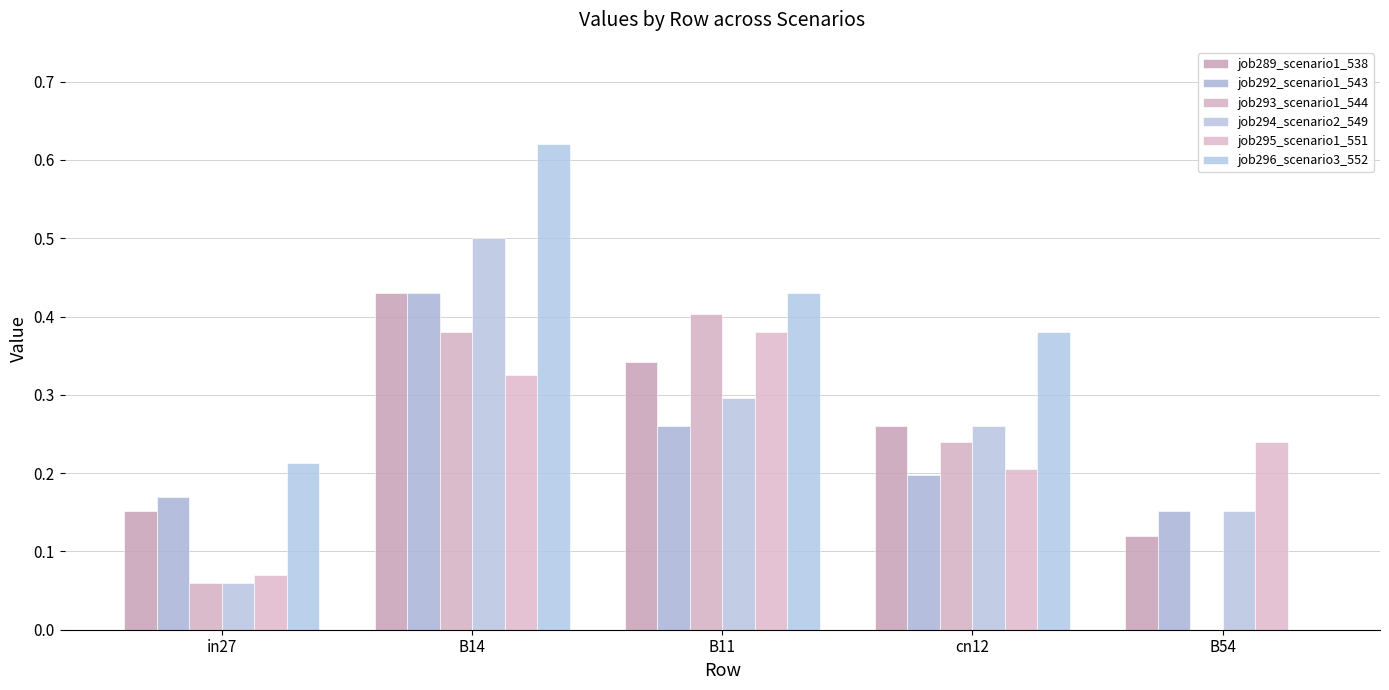

Reading right to left, list all the values displayed in this chart.

job289_scenario1_538: B54=0.1	cn12=0.3	B11=0.3	B14=0.4	in27=0.2
job292_scenario1_543: B54=0.2	cn12=0.2	B11=0.3	B14=0.4	in27=0.2
job293_scenario1_544: B54=0.0	cn12=0.2	B11=0.4	B14=0.4	in27=0.1
job294_scenario2_549: B54=0.2	cn12=0.3	B11=0.3	B14=0.5	in27=0.1
job295_scenario1_551: B54=0.2	cn12=0.2	B11=0.4	B14=0.3	in27=0.1
job296_scenario3_552: B54=0.0	cn12=0.4	B11=0.4	B14=0.6	in27=0.2